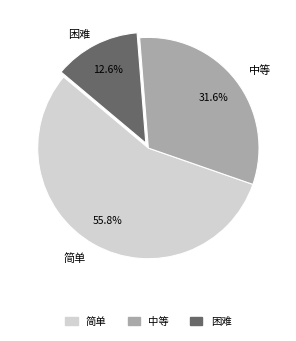

Is the sum of 简单 and 中等 greater than half?

Yes